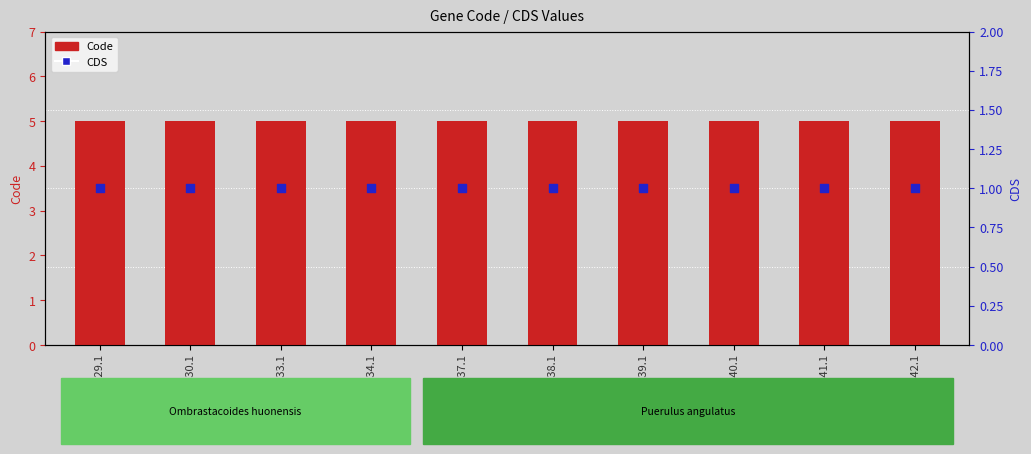

Is the value of Code at YP_009564039.1 greater than the value of CDS at YP_009564040.1?

Yes